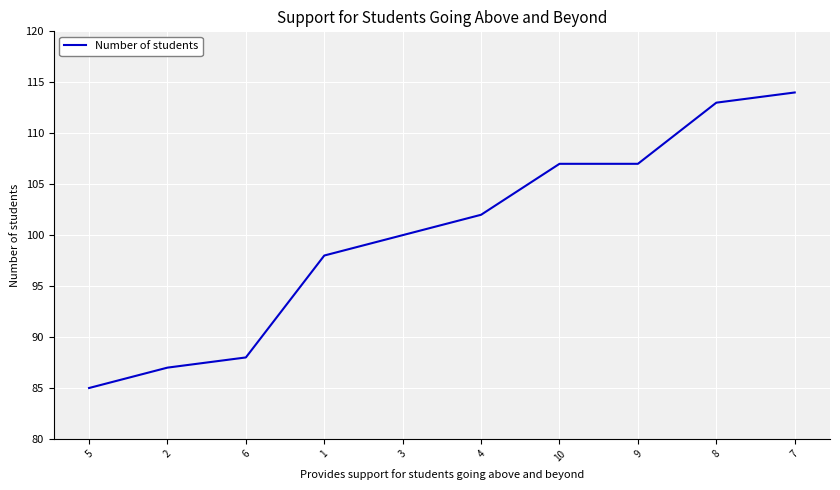

What position from the left is 7?

10